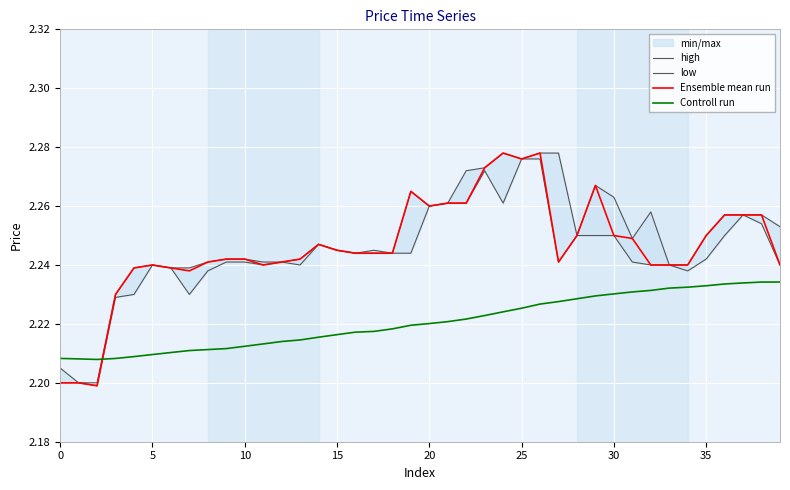

How many lines are shown in the chart?

4